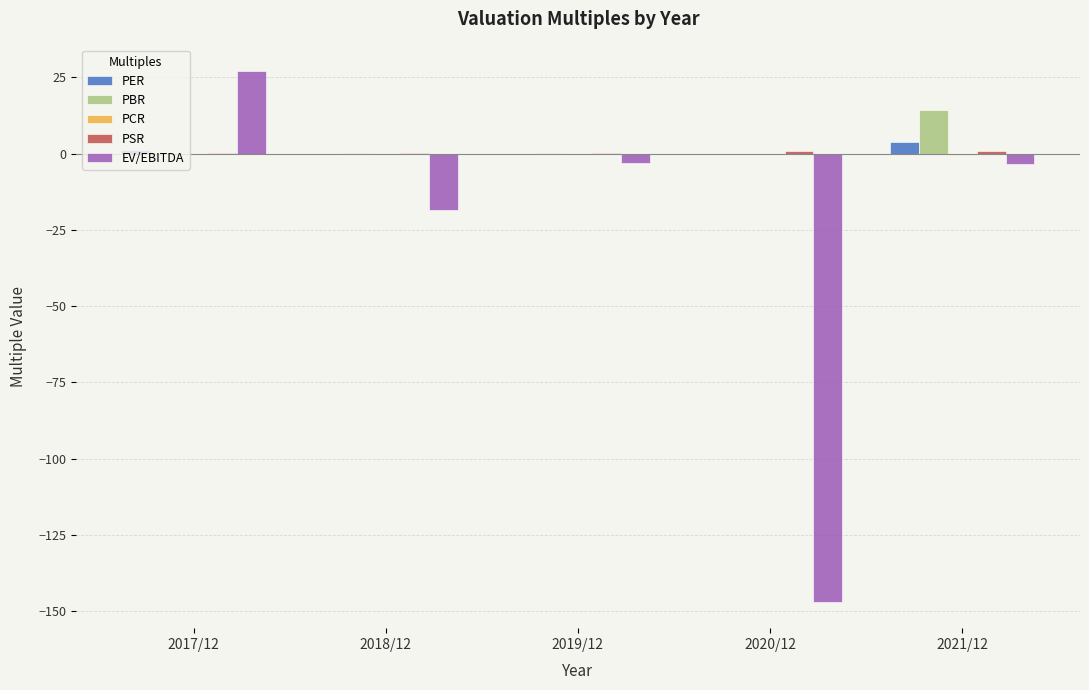

What is the label of the 1st bar from the right?

2021/12